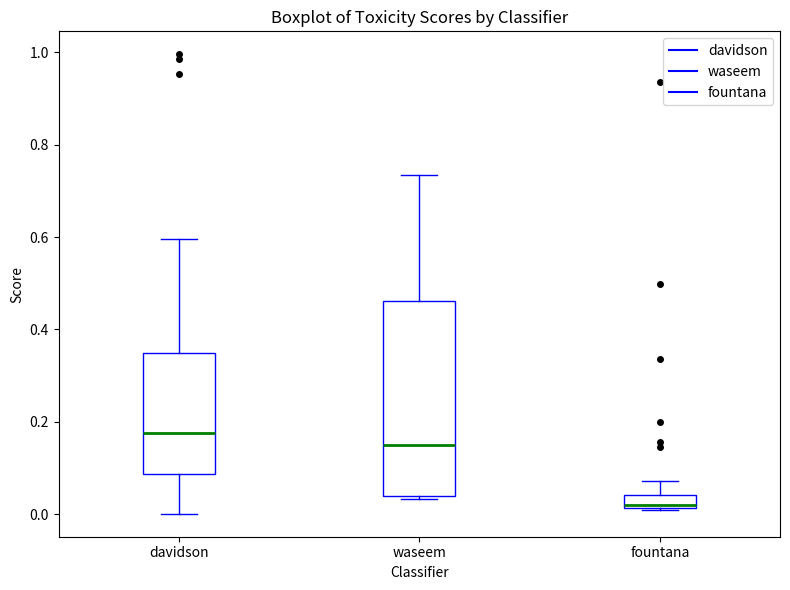

Where does the upper whisker of the box for fountana end on the y-axis? The values are not printed on the chart, so give them approximately, as read against the axis.

0.08